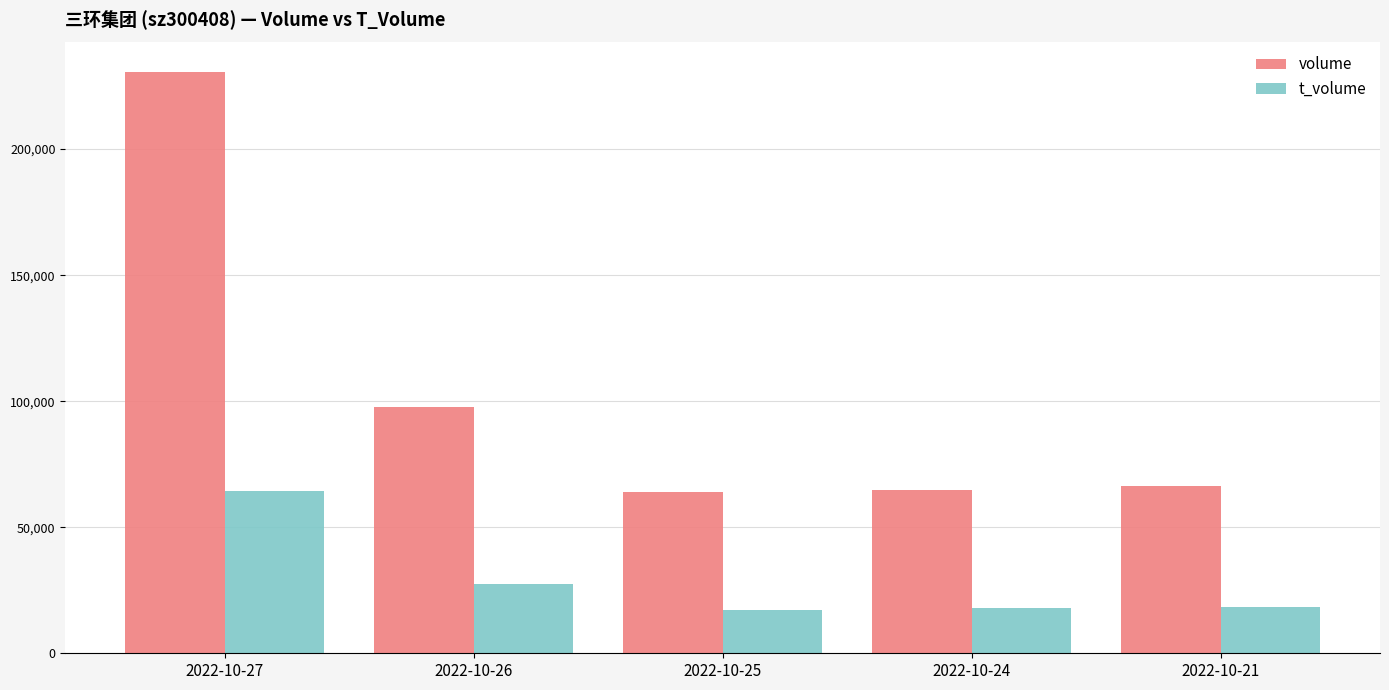

Where does the volume series first go above 66455?

2022-10-27